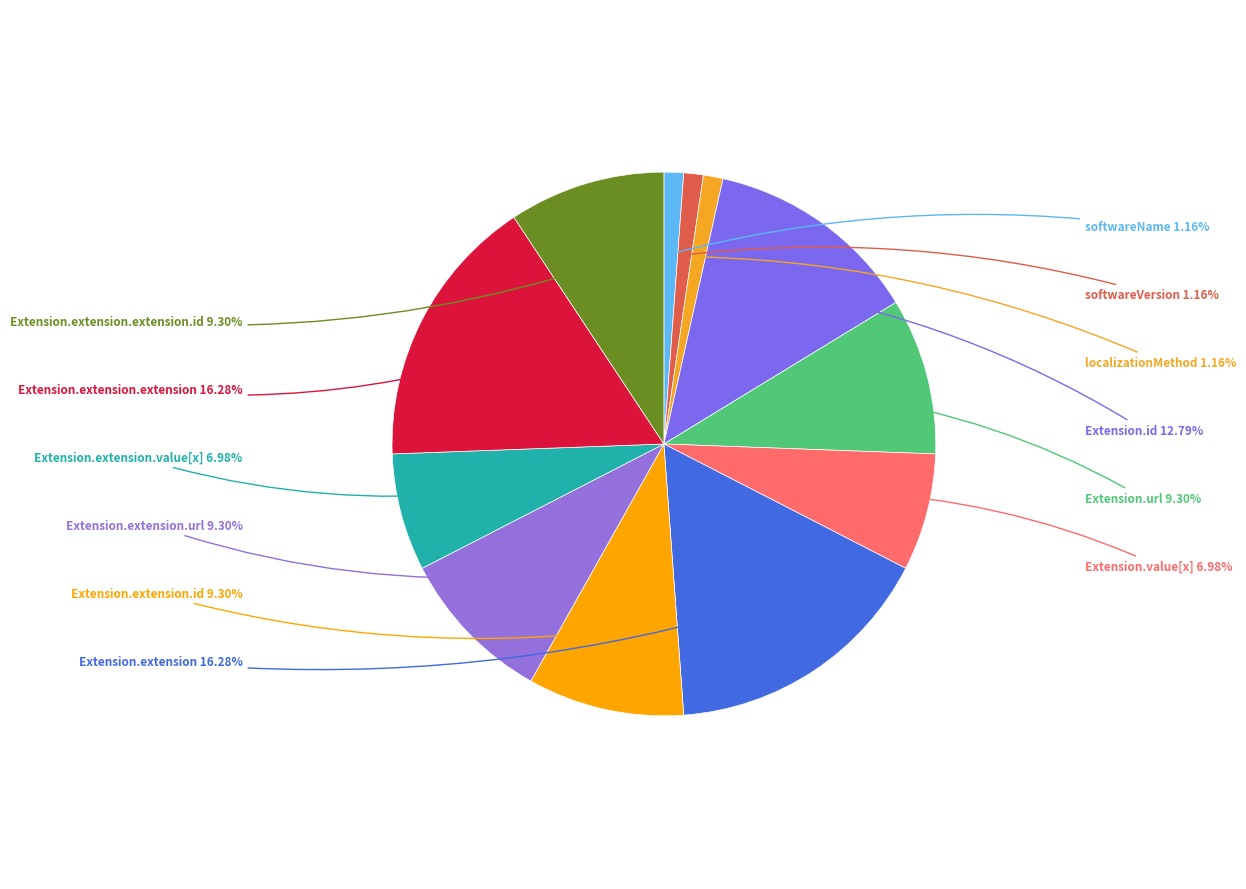

How many slices are in this pie chart?

12